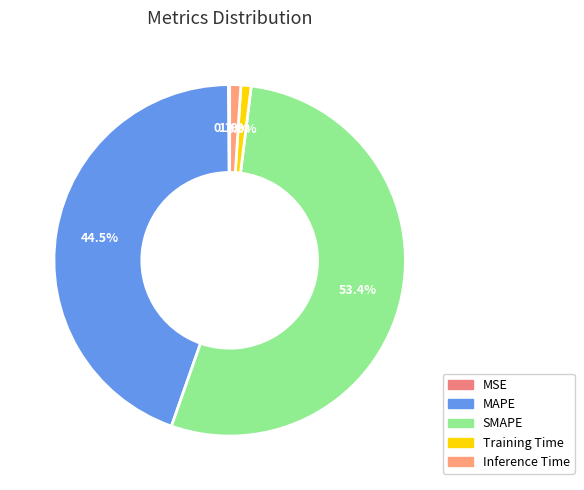

How many slices are in this pie chart?

5